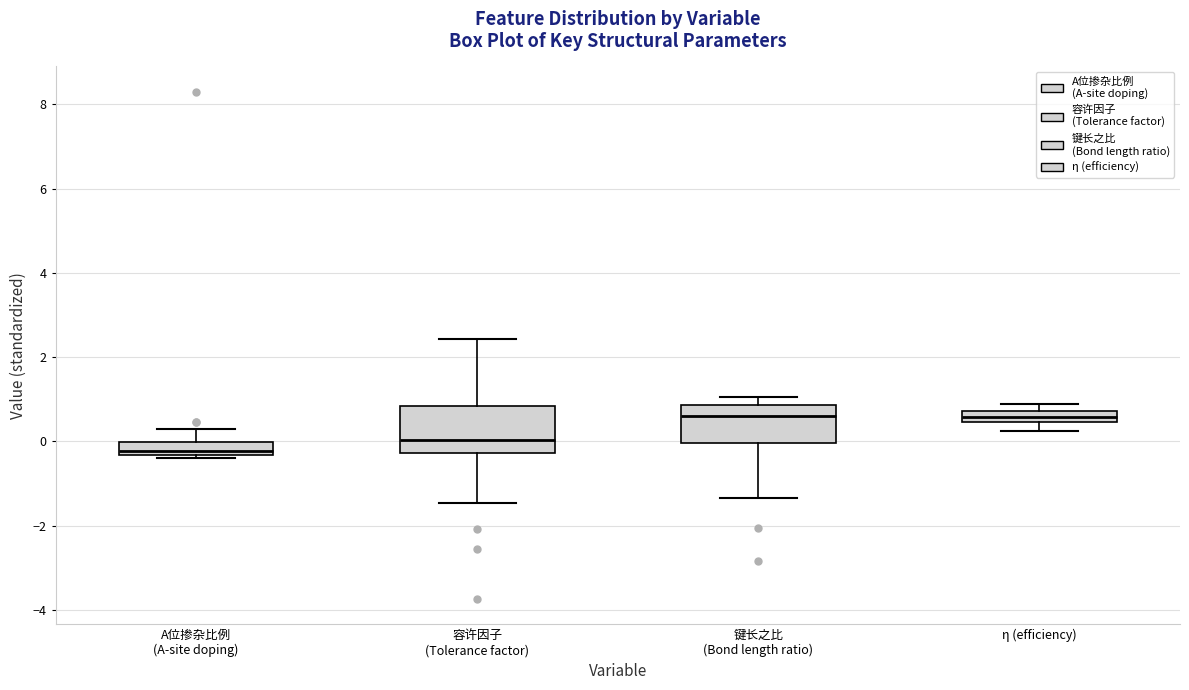

Where does the median line of the box for A位掺杂比例 (A-site doping) sit on the y-axis? The values are not printed on the chart, so give them approximately, as read against the axis.

-0.2